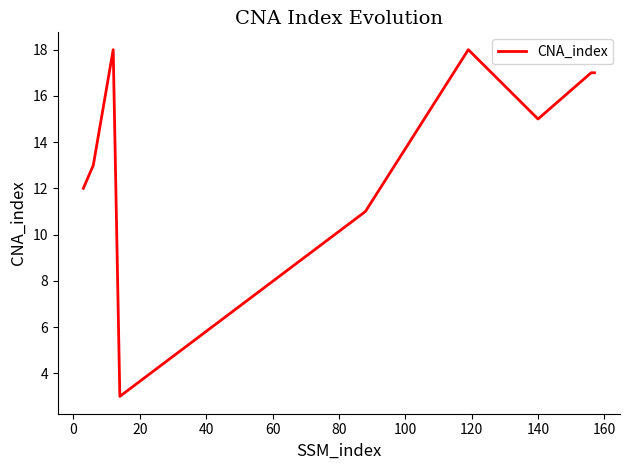

How many lines are shown in the chart?

1